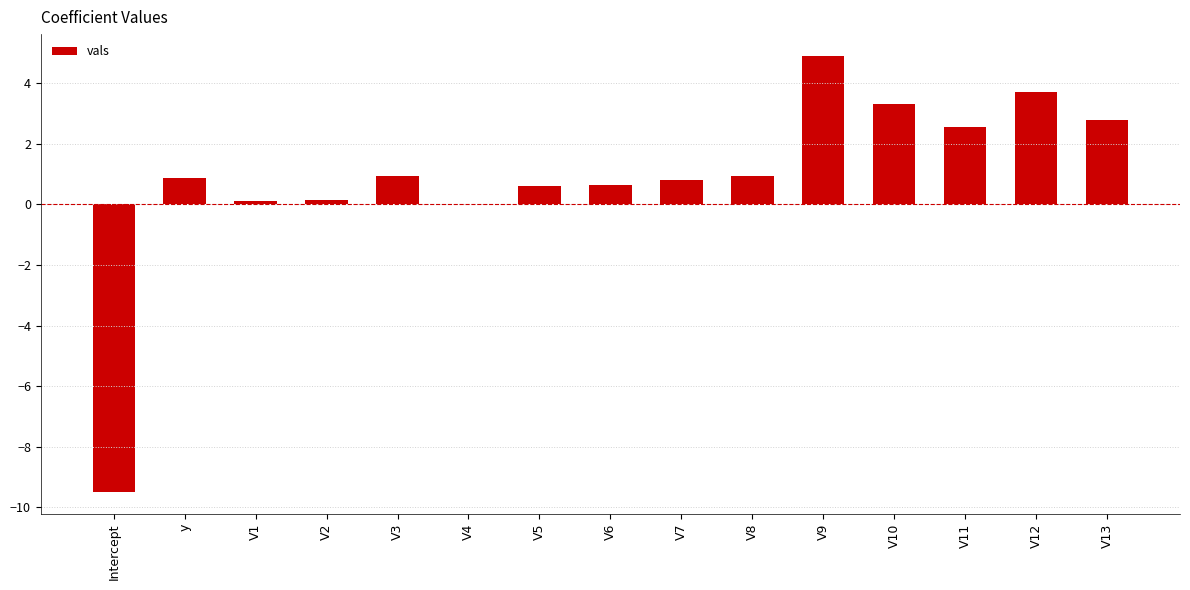

What is the greatest value displayed?

4.9